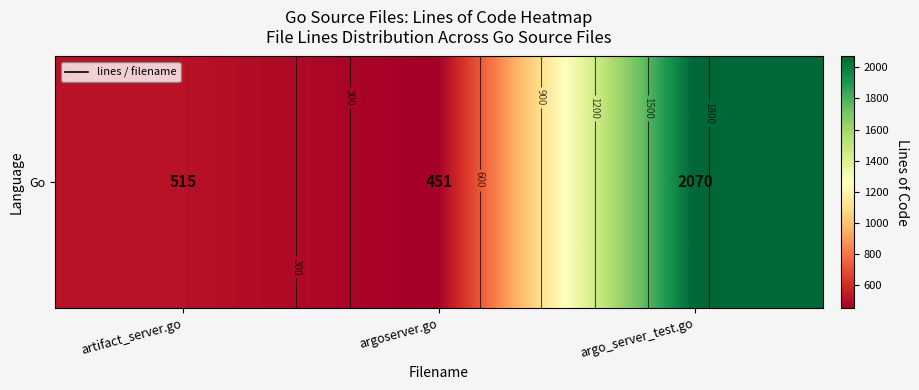

What is the average value?

1012